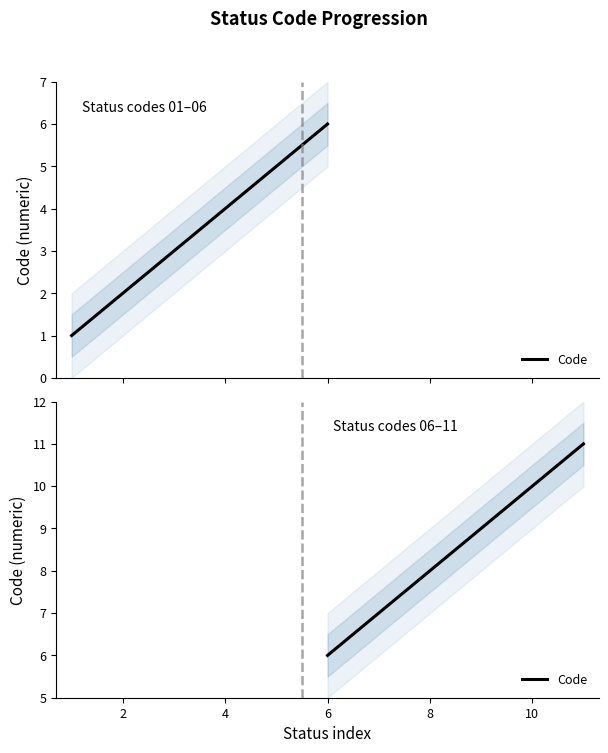

Does the chart display data point markers on the line(s)?

No